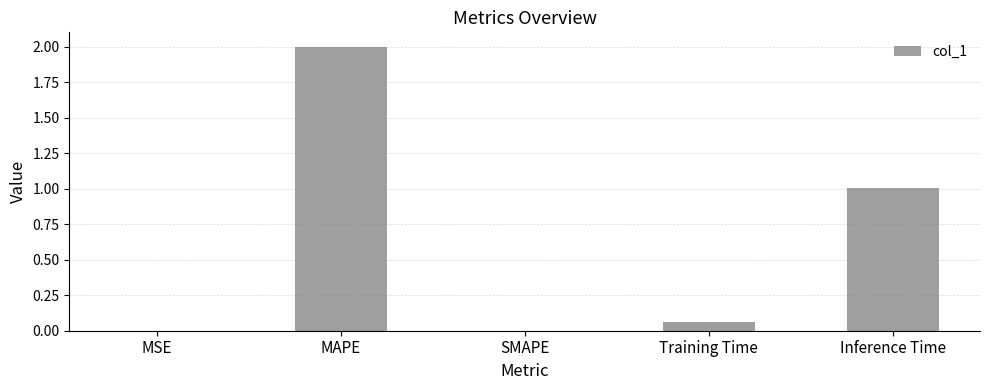

Is it true that the value at SMAPE is 0.0?

True